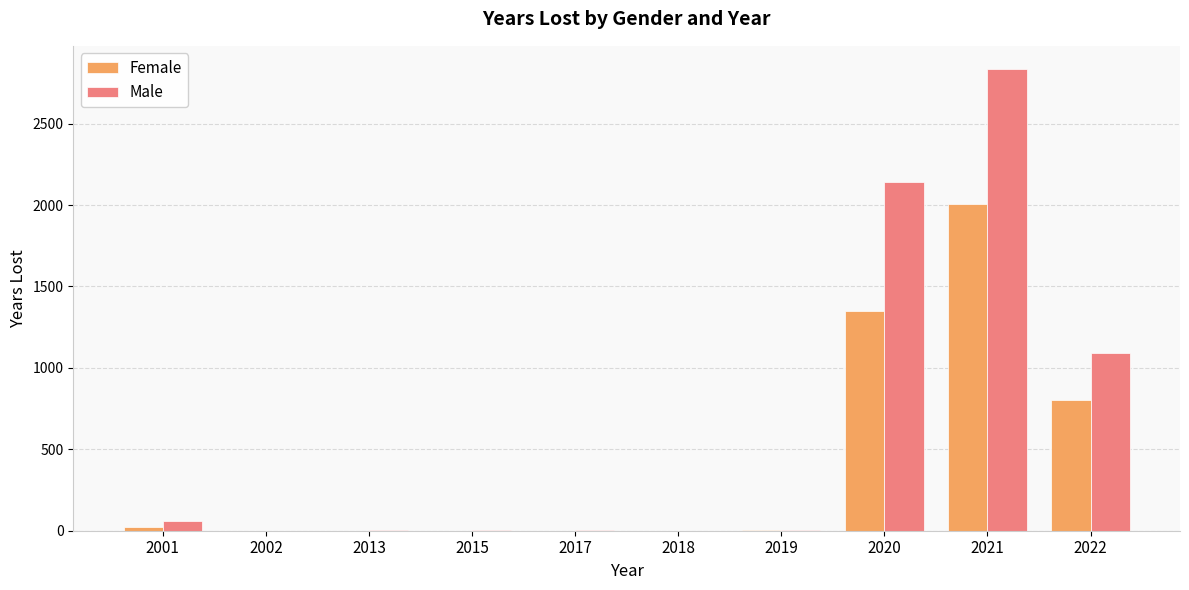

What is the spread (max minus min) of values at 2015?

1.8